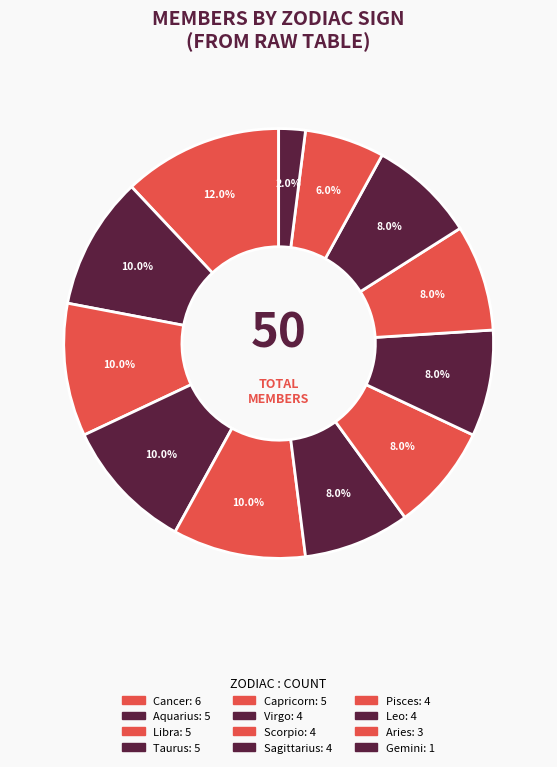

Count the number of slices in the pie.

12